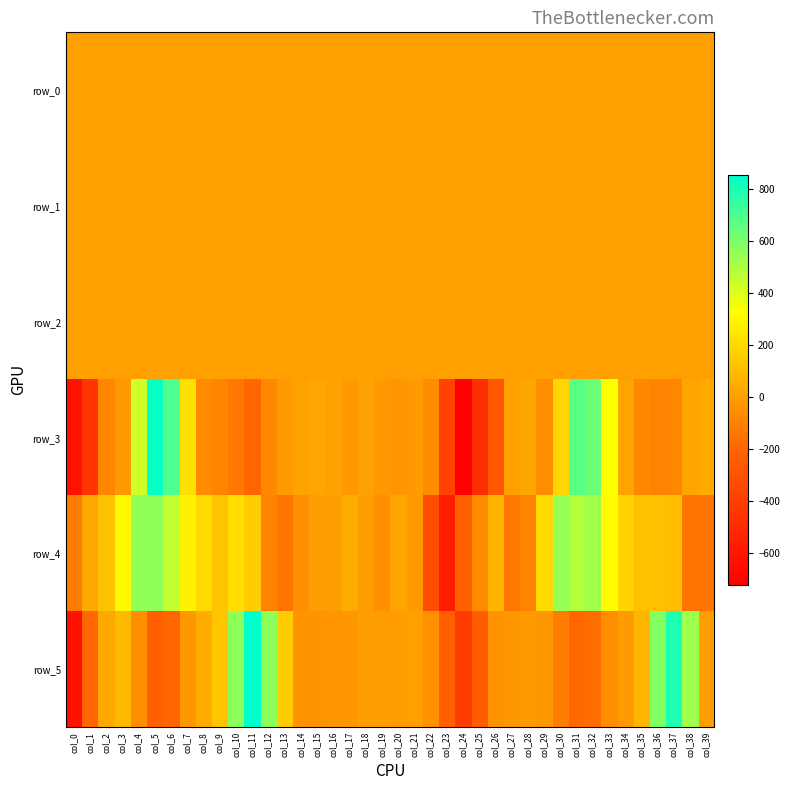

What is the difference between the second highest and minimum values in the row_3 series?

1415.1